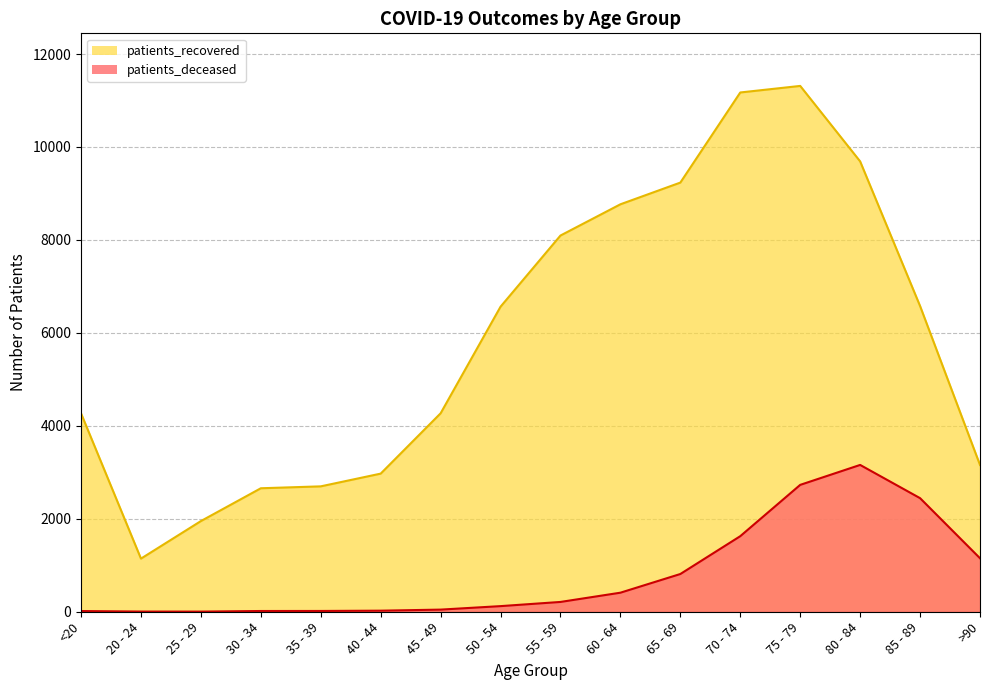

How many values in the patients_recovered series exceed 6564?

7